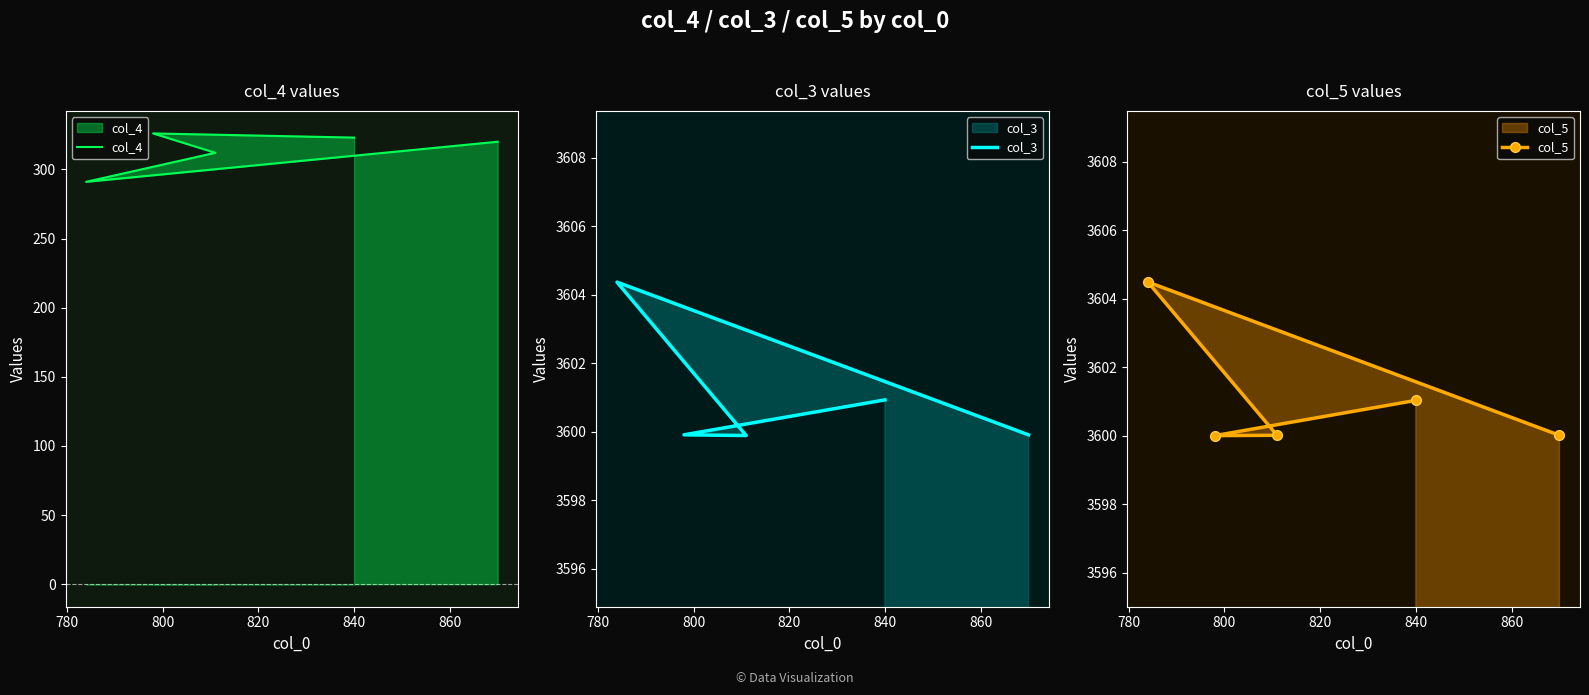

What are all the series names shown in the legend?

col_4, col_3, col_5